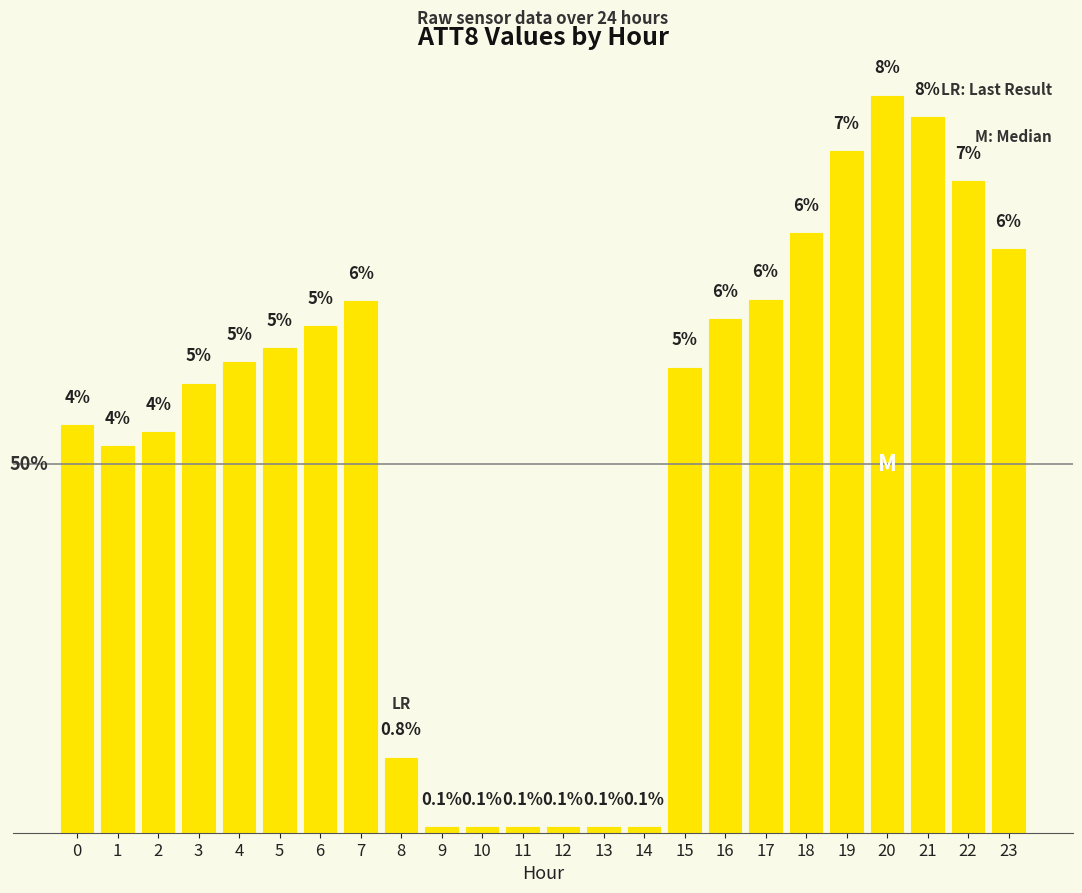

Reading left to right, extract all data points from this chart.

0=4.4	1=4.2	2=4.3	3=4.9	4=5.1	5=5.3	6=5.5	7=5.8	8=0.8	9=0.1	10=0.1	11=0.1	12=0.1	13=0.1	14=0.1	15=5.0	16=5.6	17=5.8	18=6.5	19=7.4	20=8.0	21=7.8	22=7.1	23=6.3